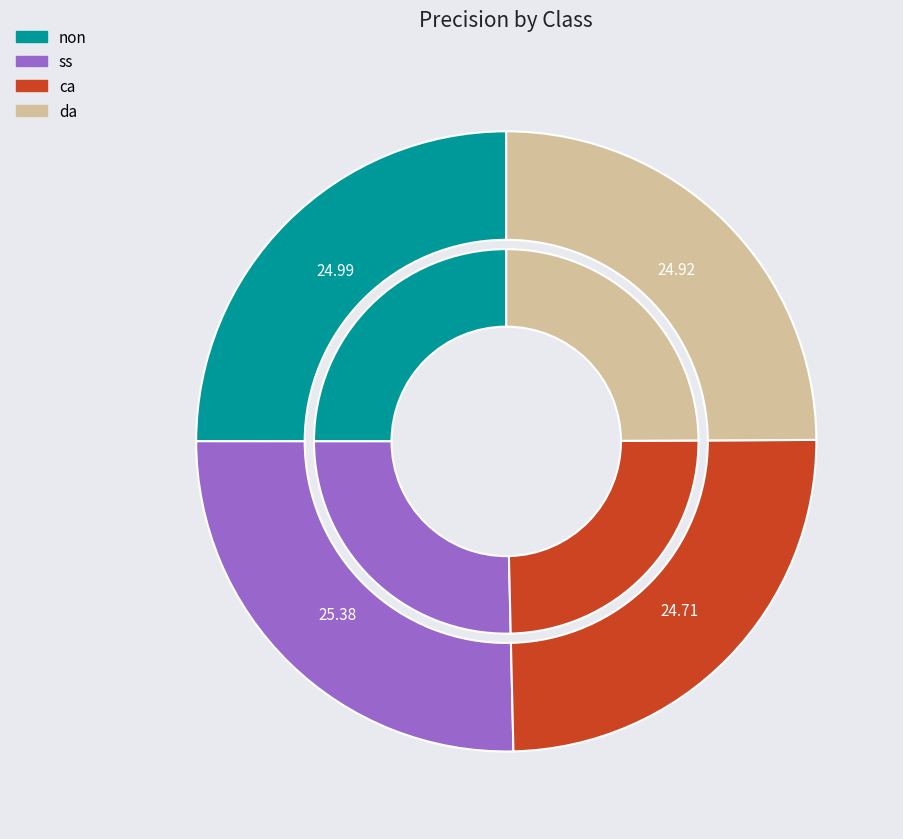

Is it true that ca is 11% of the pie?

False